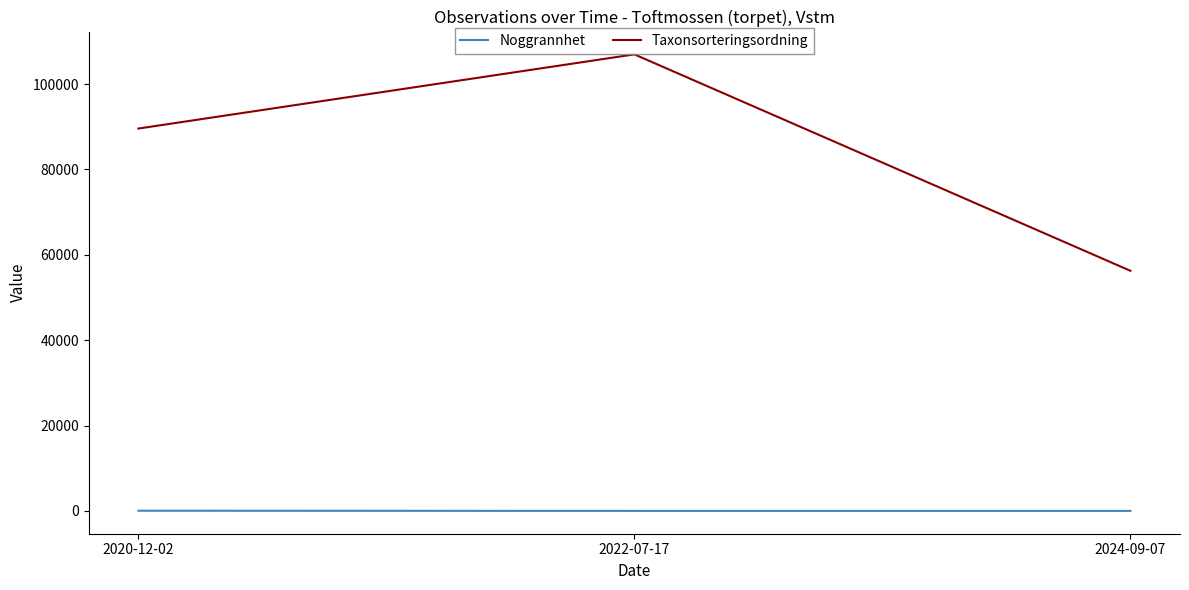

What is the sum of the Taxonsorteringsordning values at 2022-07-17 and 2020-12-02?

196552